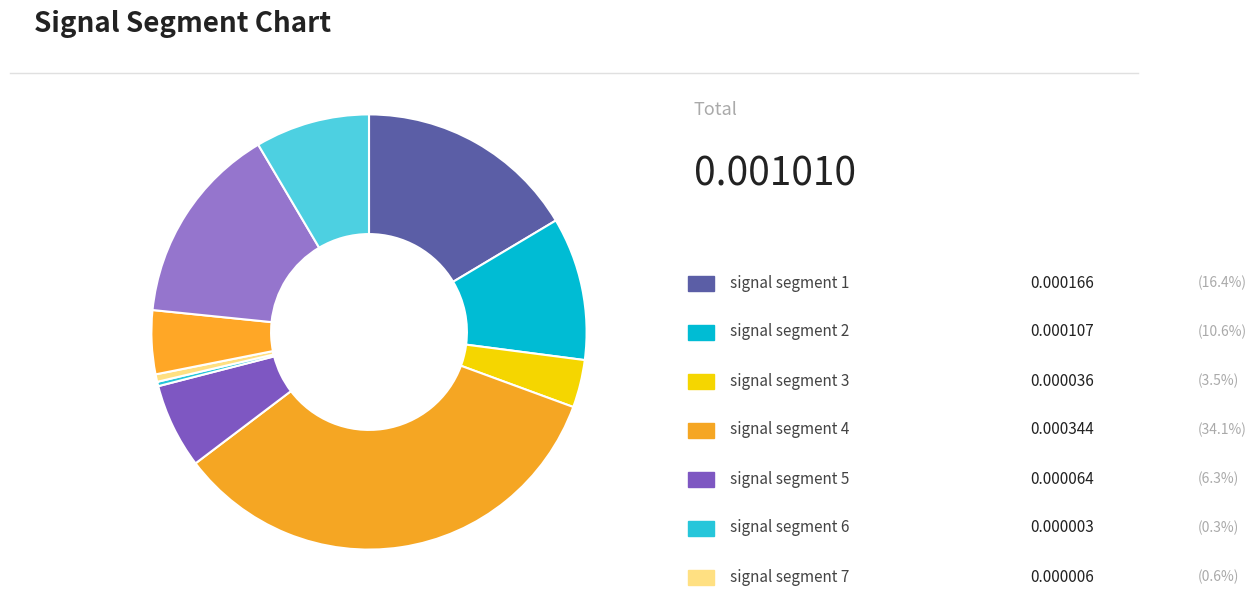

Count the number of slices in the pie.

10